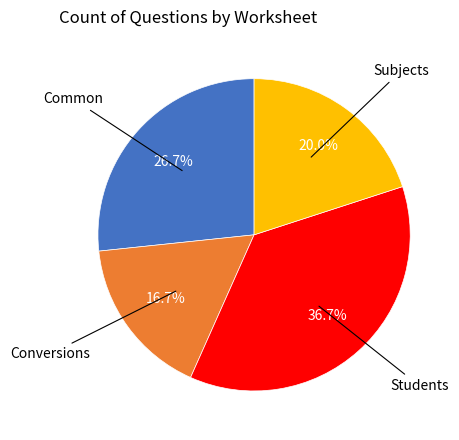

How many segments does this pie chart have?

4